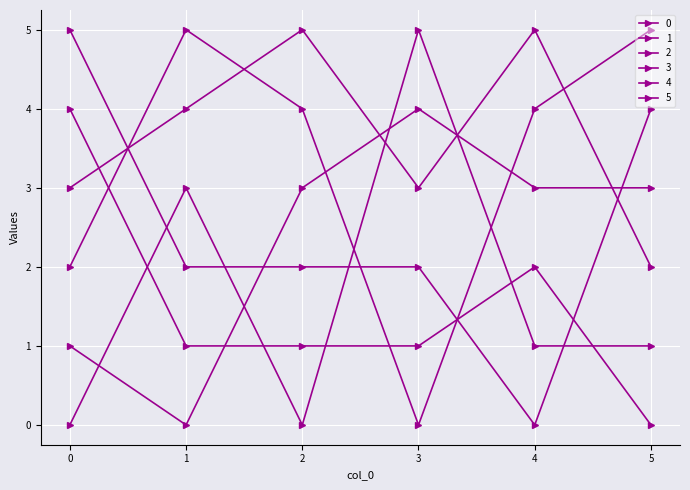

How many data points does each series have?

6